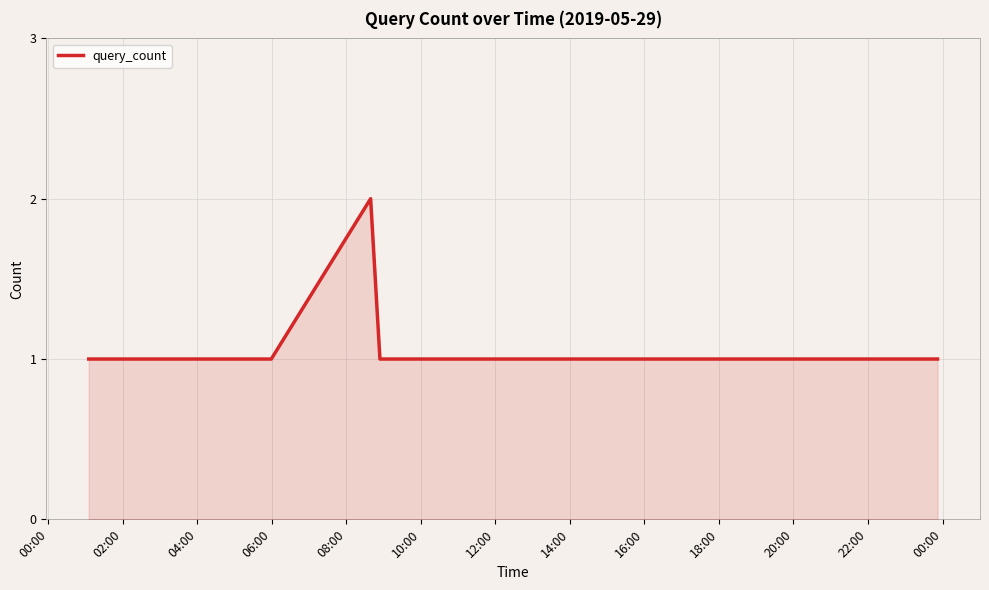

How many interior local peaks (higher than both neighbors) does the data have?

1